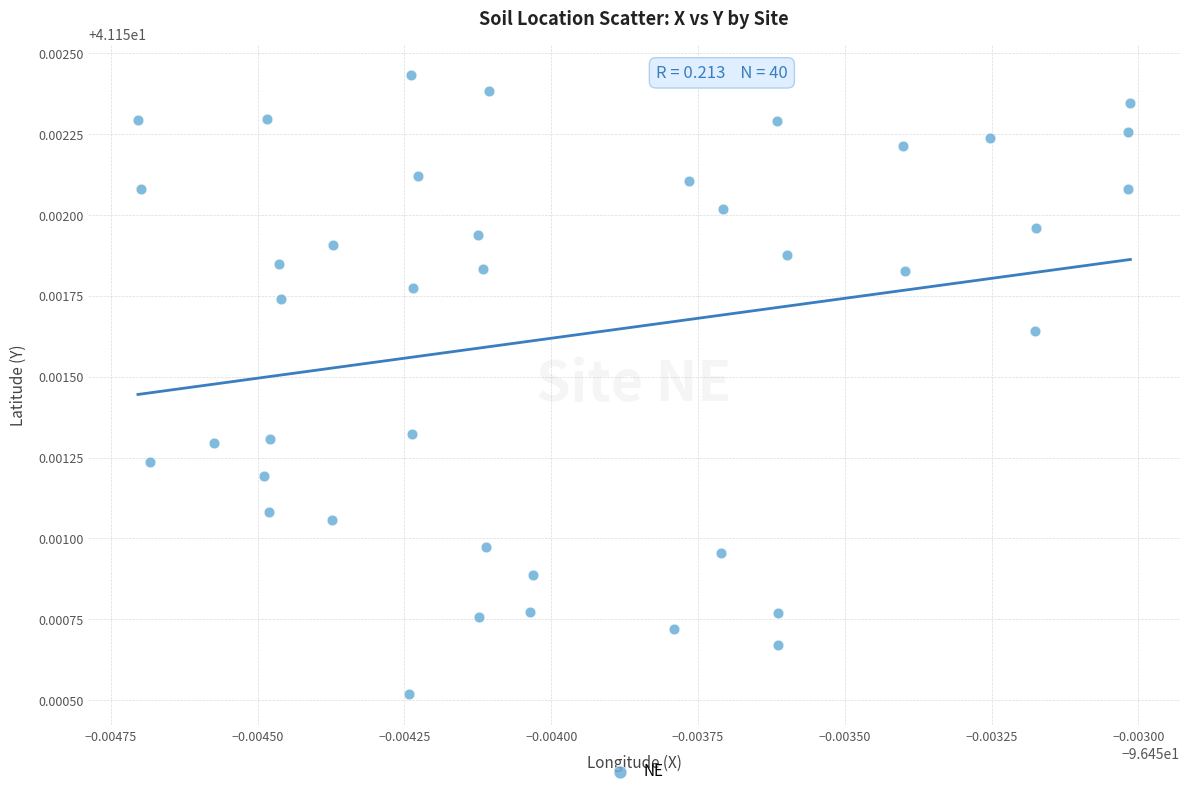

Count the number of points in this scatter plot.

40